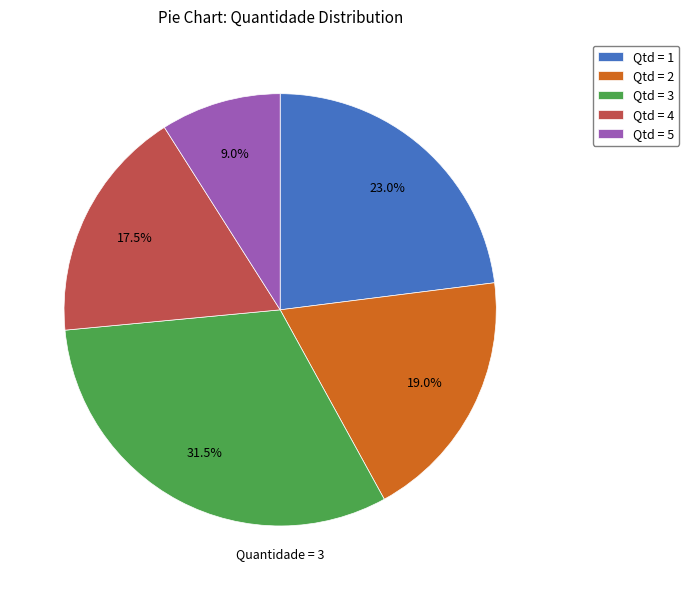

Combined, what portion of the pie is Qtd = 4 and Qtd = 2?

36.5%